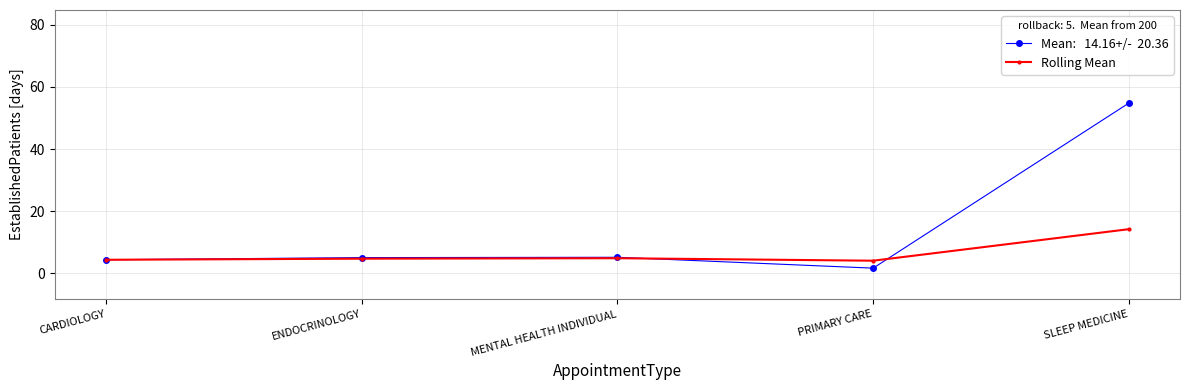

Which category has the lowest value across all series?

PRIMARY CARE